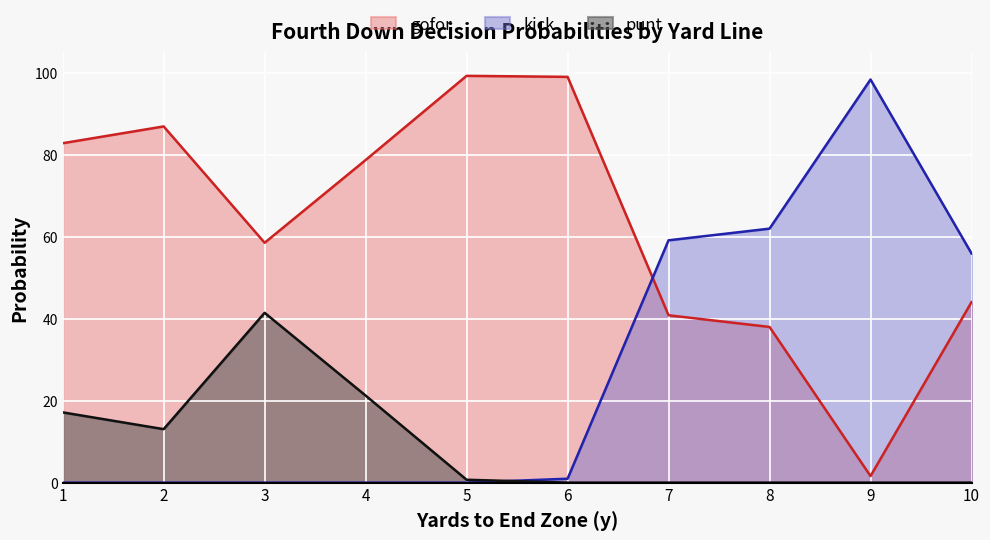

Between which two adjacent categories do kick and gofor first intersect?

6 and 7